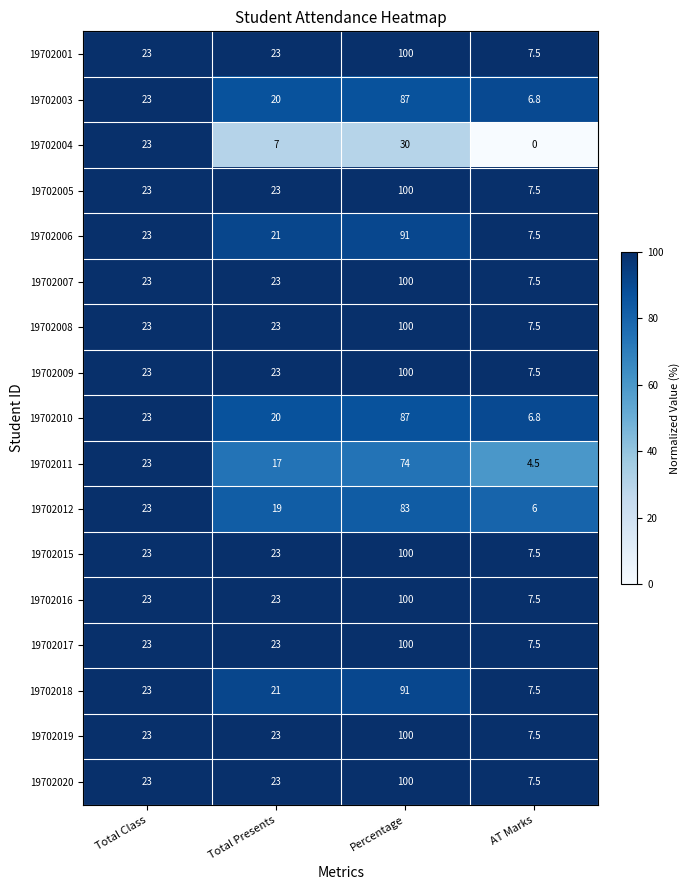

How many categories are shown in the chart?

4